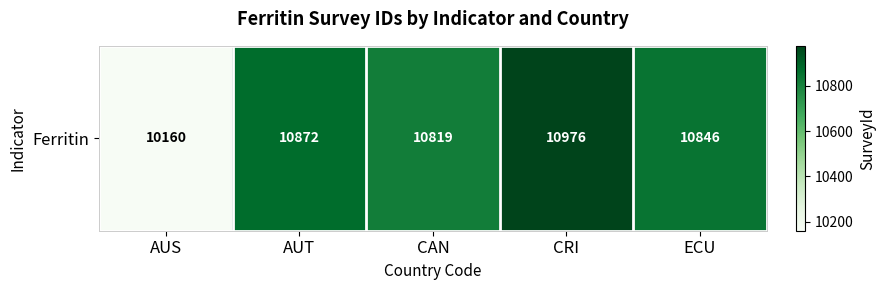

Rank the categories by value from highest to lowest.

CRI, AUT, ECU, CAN, AUS